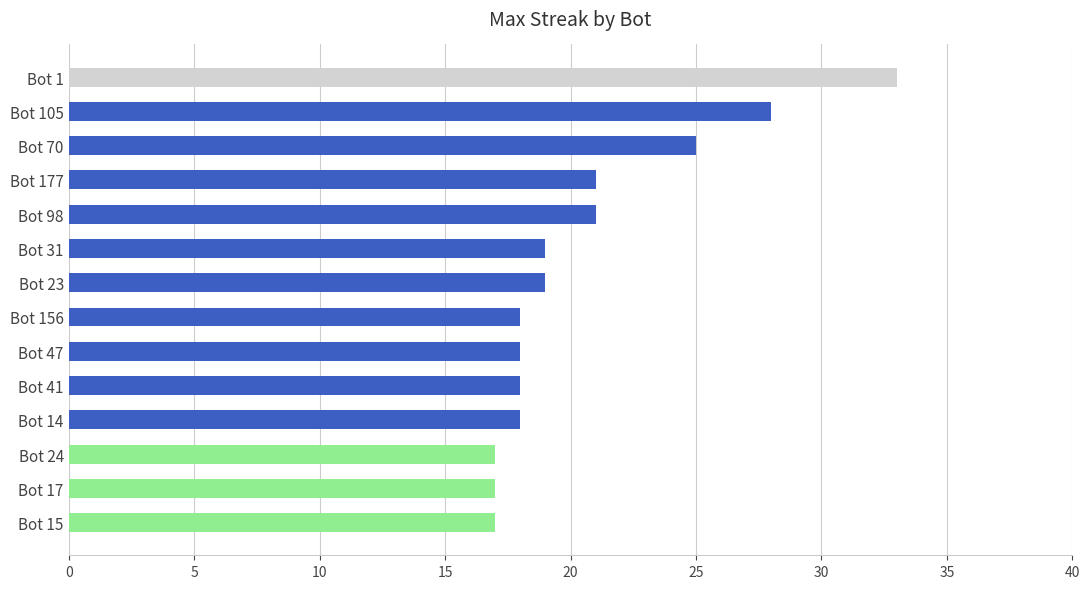

Which has a higher value, Bot 17 or Bot 98?

Bot 98